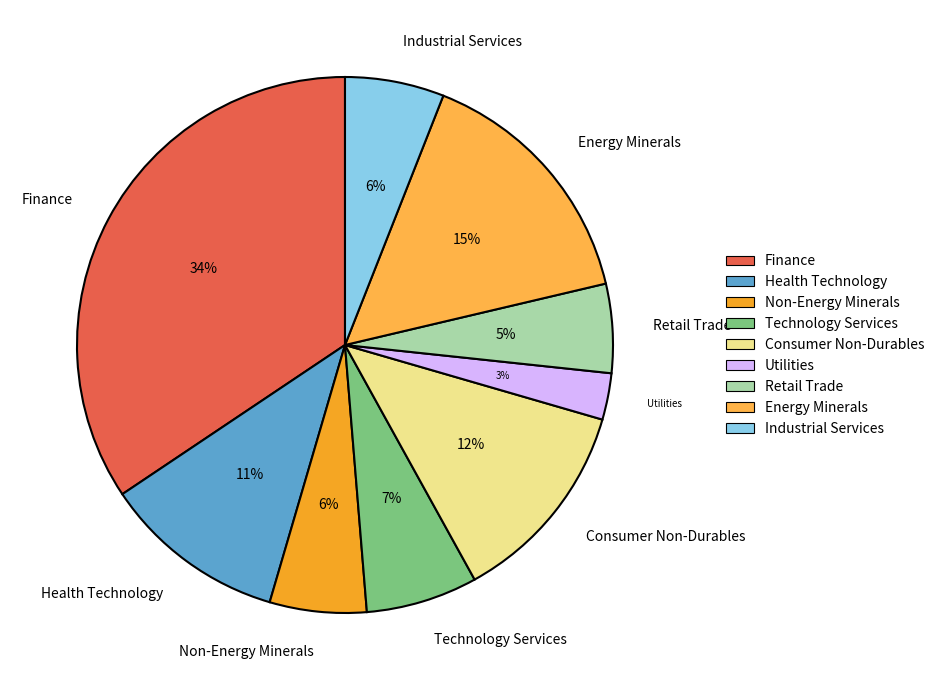

To the nearest percent, what percentage of the pie is Health Technology?

11%